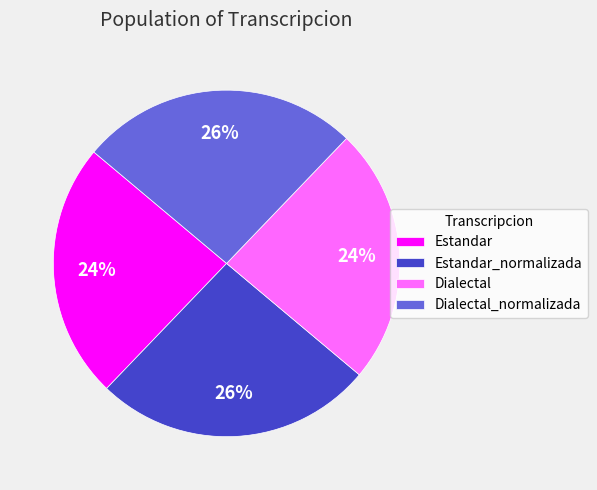

To the nearest percent, what is the difference between the largest and smallest slice percentages?

2%